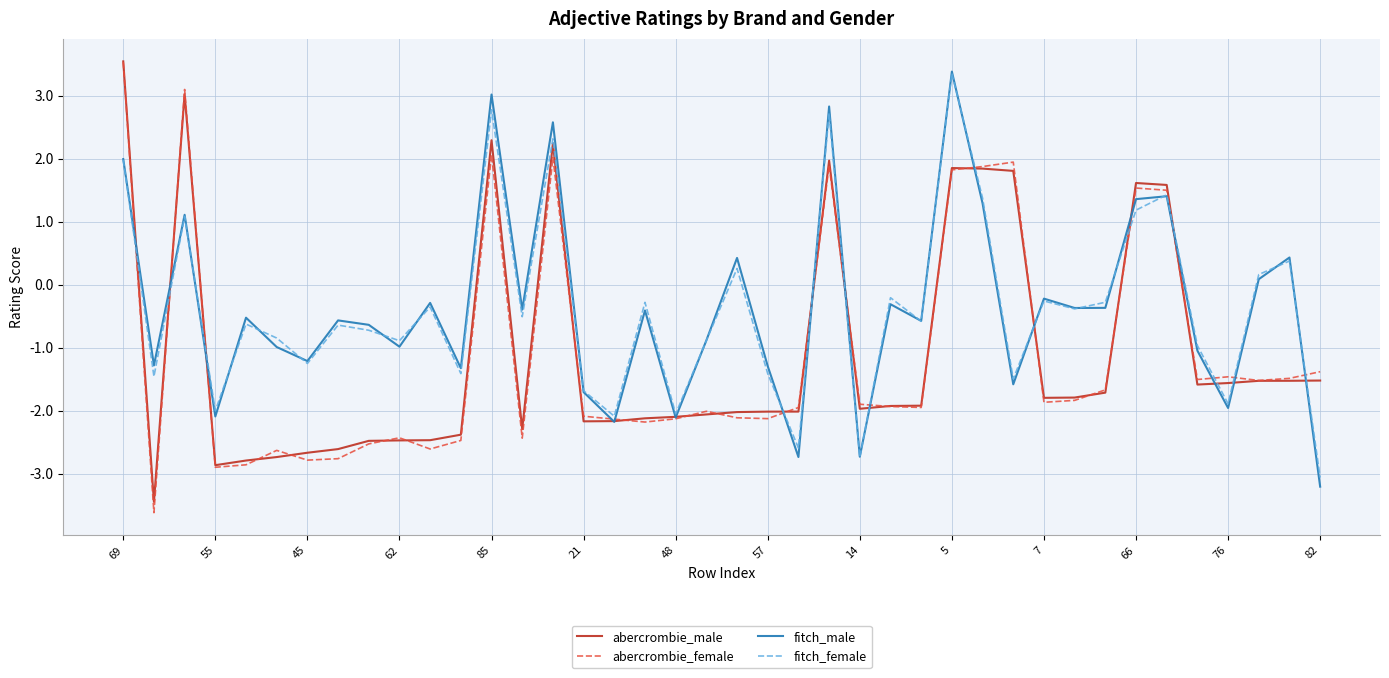

Which series has the widest spread of values?

abercrombie_female